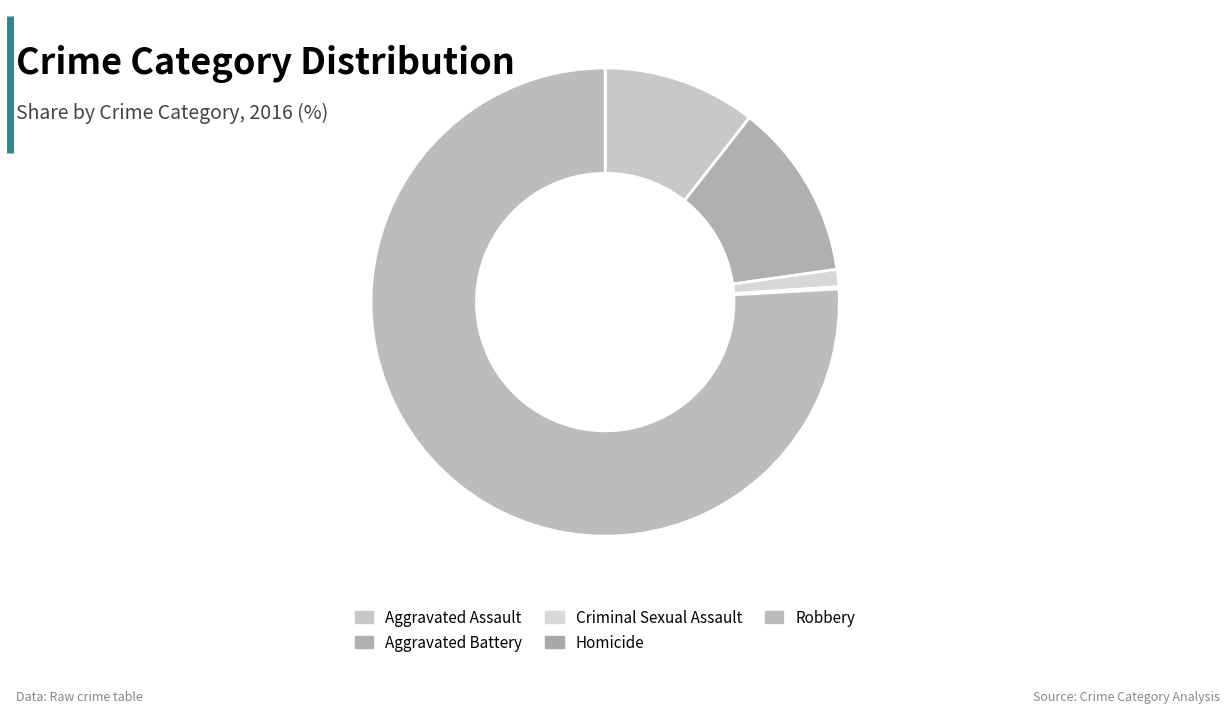

Which slice is the largest?

Robbery